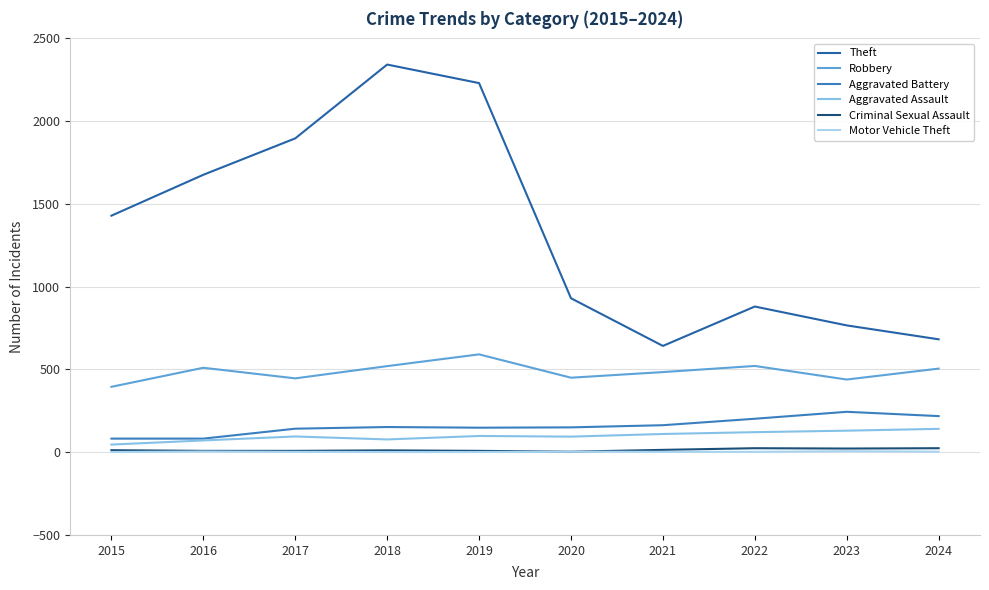

Which series changed the most between 2018 and 2022?

Theft